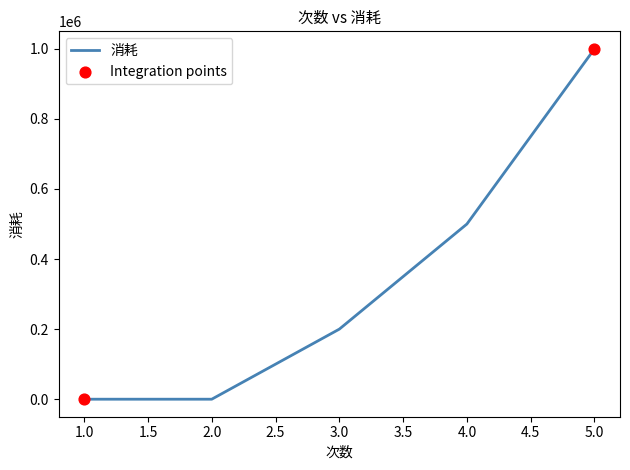

What is the change in value from 1.0 to 3.0?

+200000